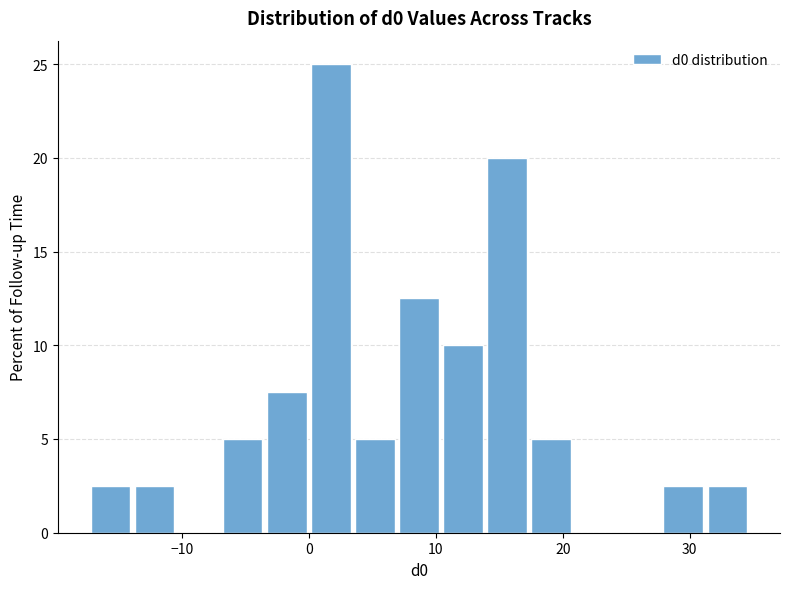

Around what value on the x-axis is the tallest bar? Give the approximate position of its centre, as read against the axis.

2